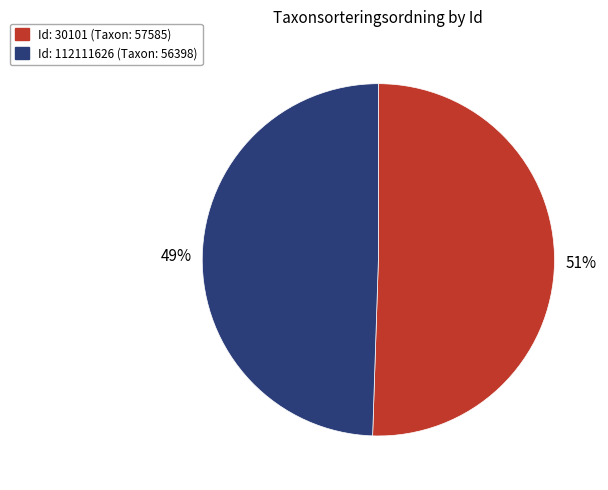

True or false: Id: 30101 (Taxon: 57585) accounts for 57% of the total.

False